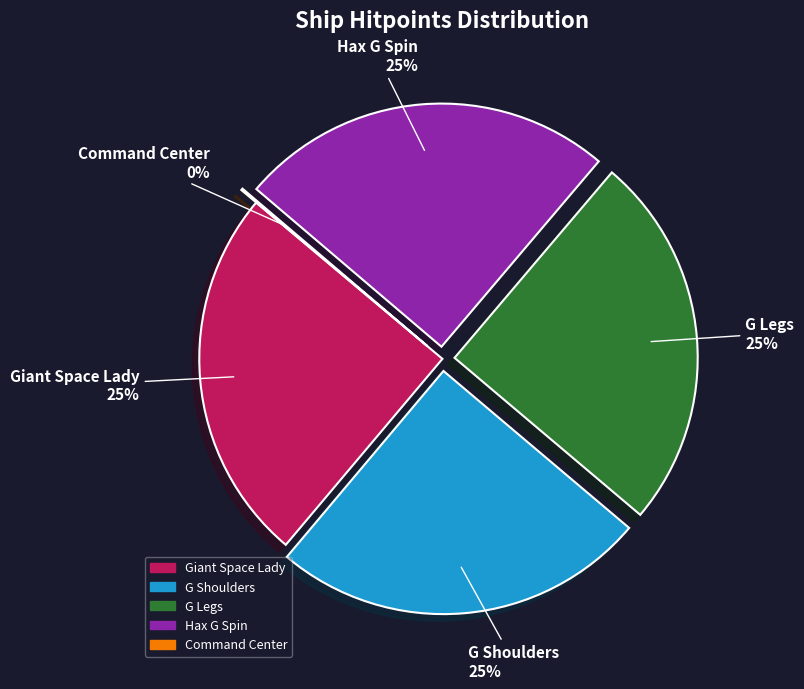

Does G Legs account for over 50% of the chart?

No